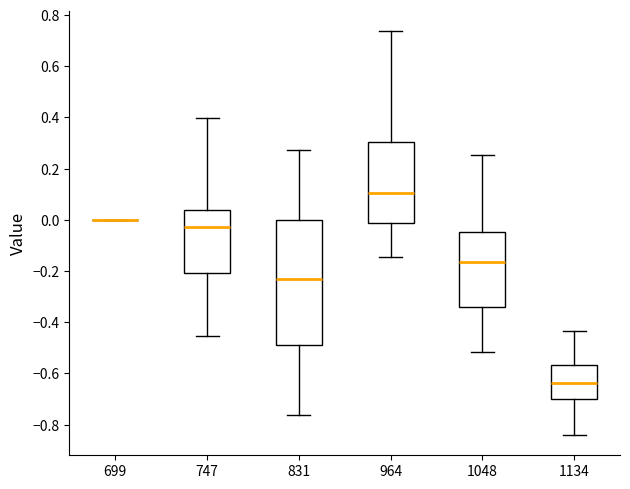

Comparing the boxes themselves (not the whiskers), which one is the tallest?

831